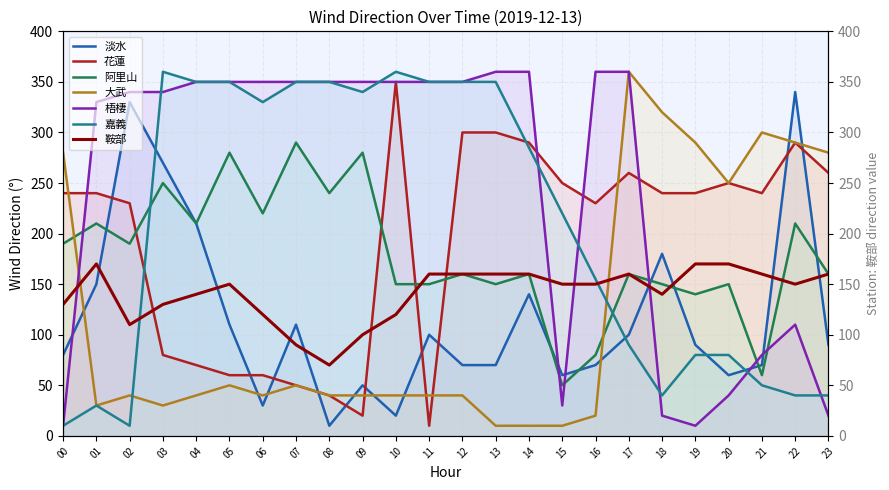

The 淡水 series shows 82 at 15. True or false?

False